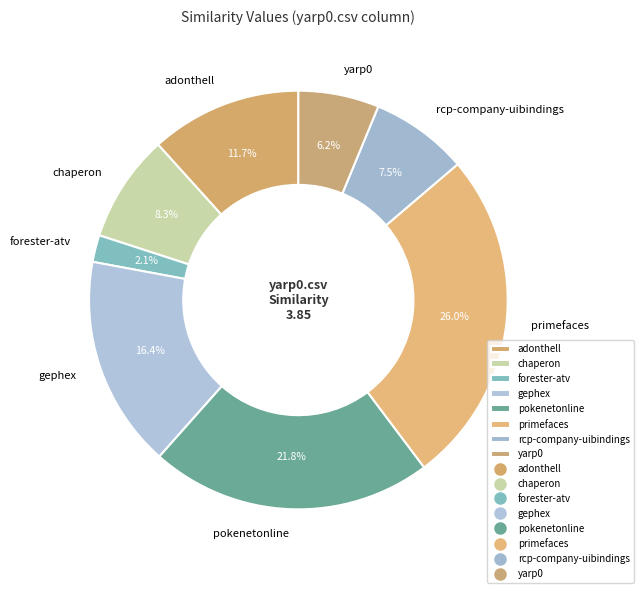

What portion of the pie excludes pokenetonline?

78.2%